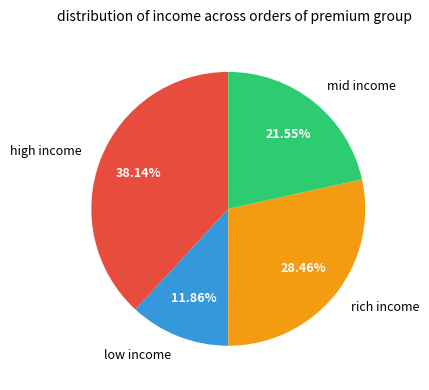

Approximately how many times larger is the value at rich income compared to low income?

2.4